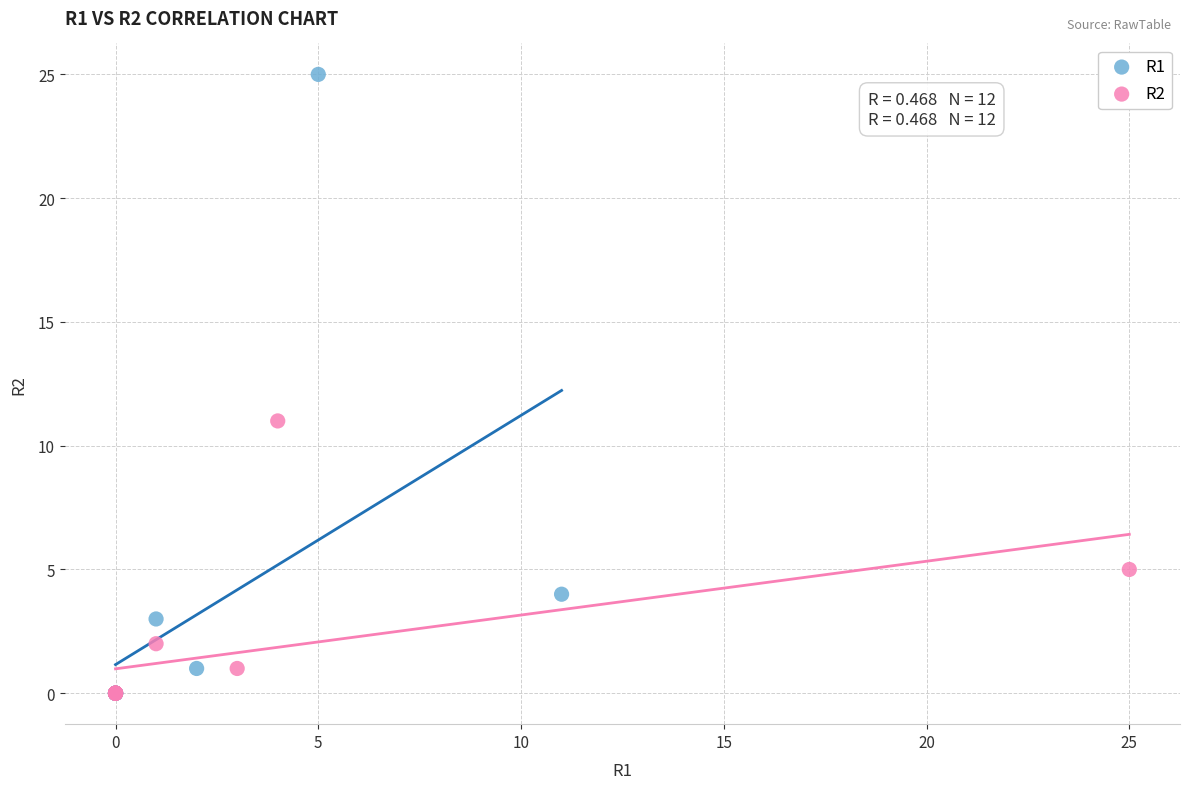

Which series has the largest Y range (max minus min)?

R1